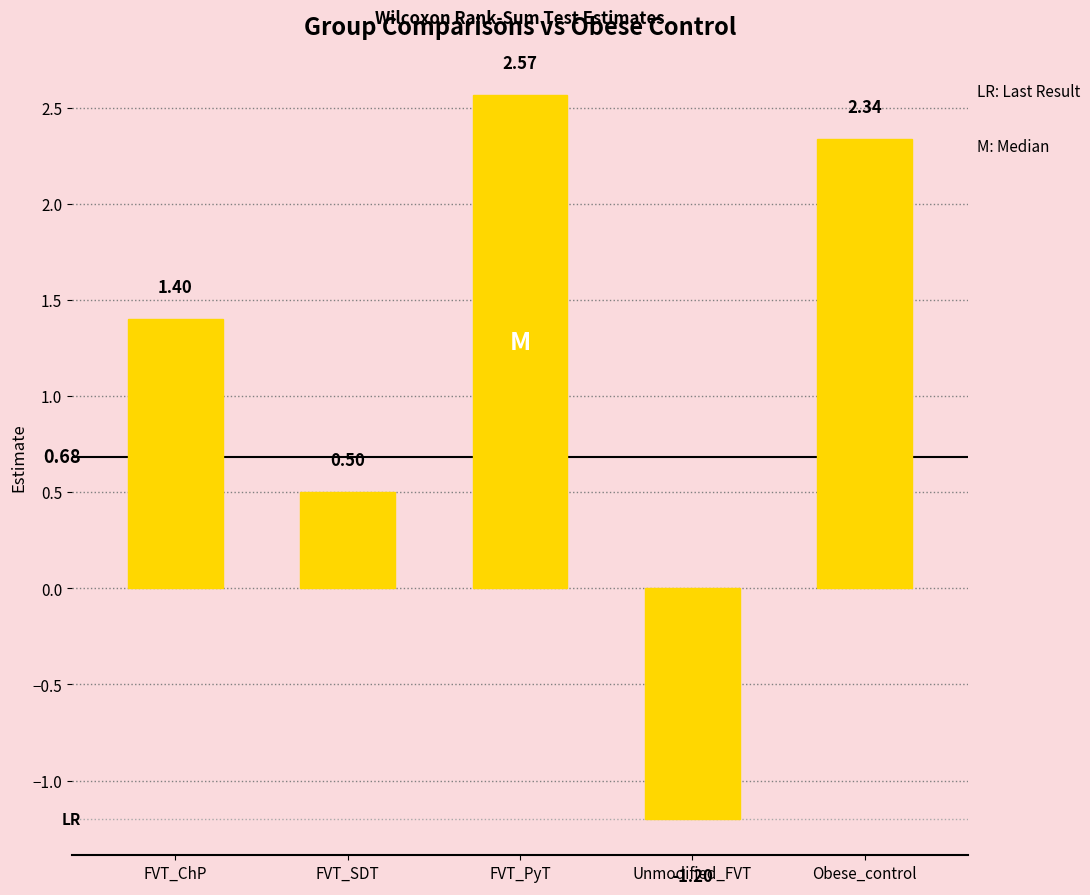

How many negative values are there?

1